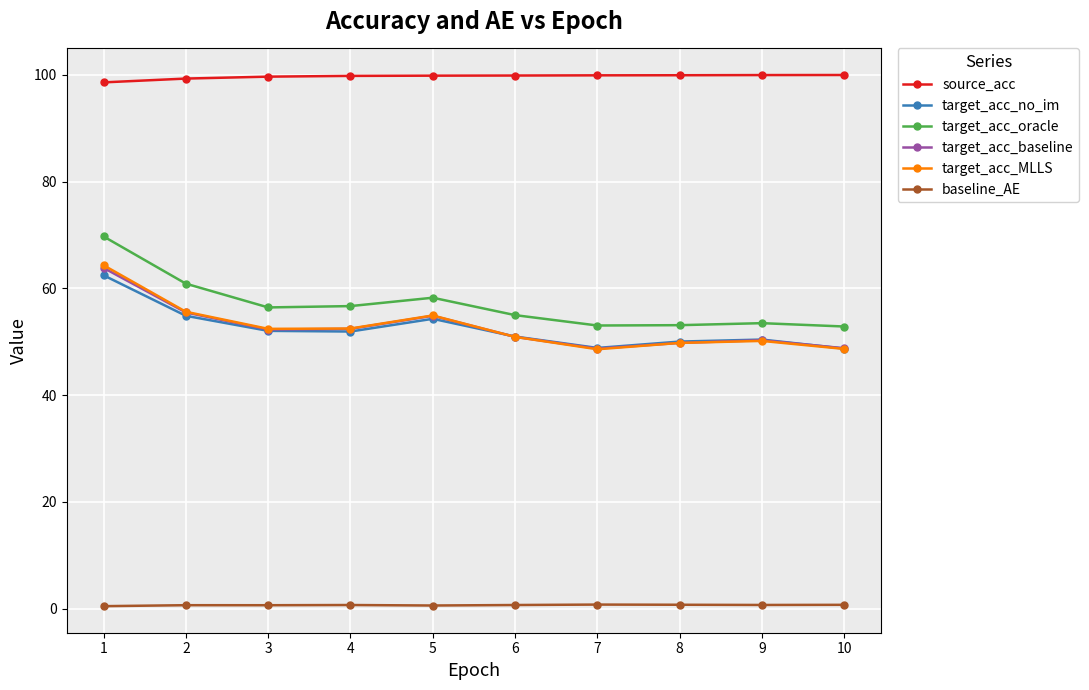

True or false: target_acc_baseline has more than 0 points higher than both neighbors.

True